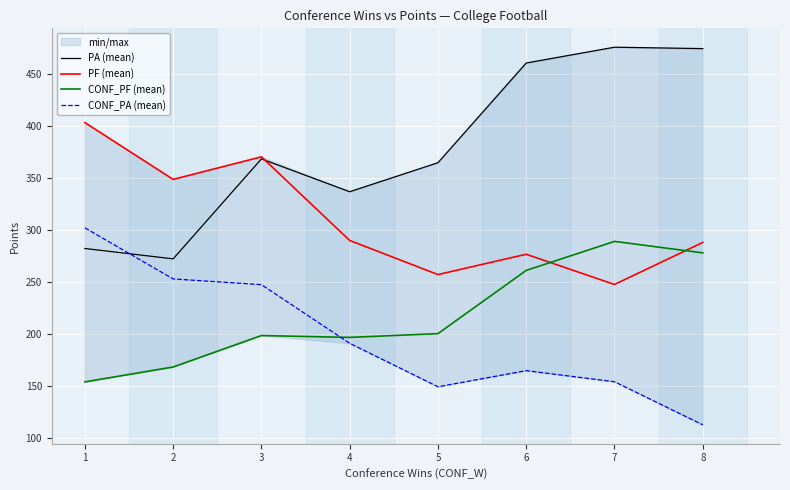

The CONF_PF (mean) series shows 200.5 at 5. True or false?

True